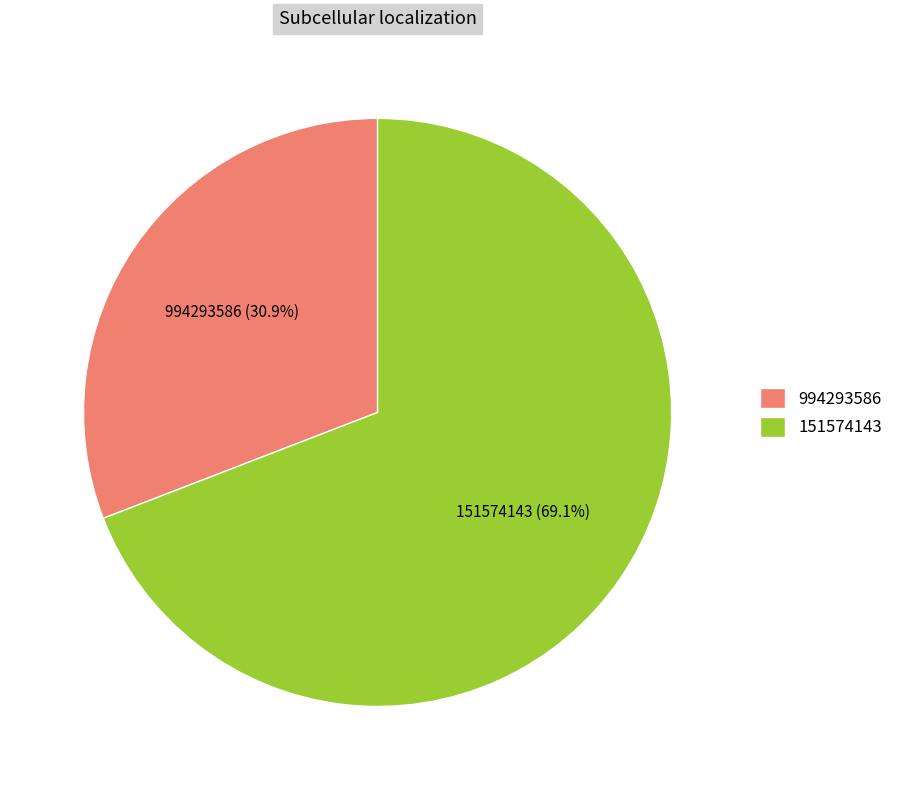

Does any single category account for the majority?

Yes